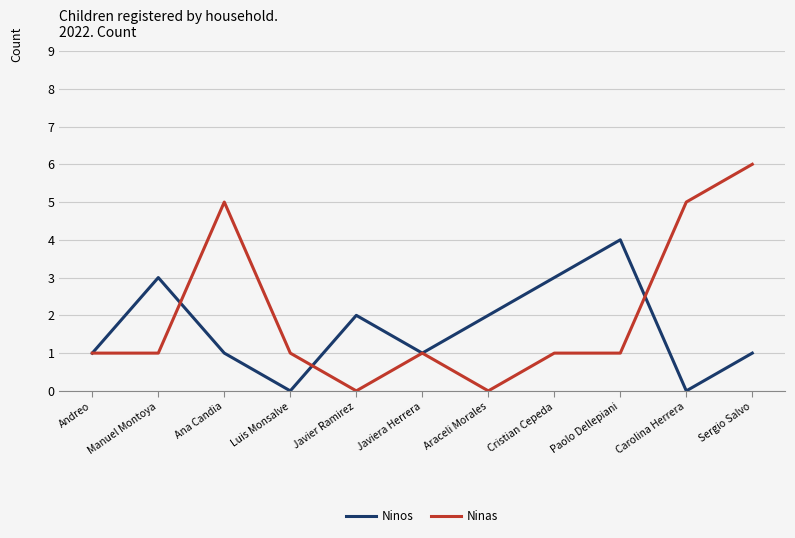

At which category does Ninos reach its first local valley?

Luis Monsalve